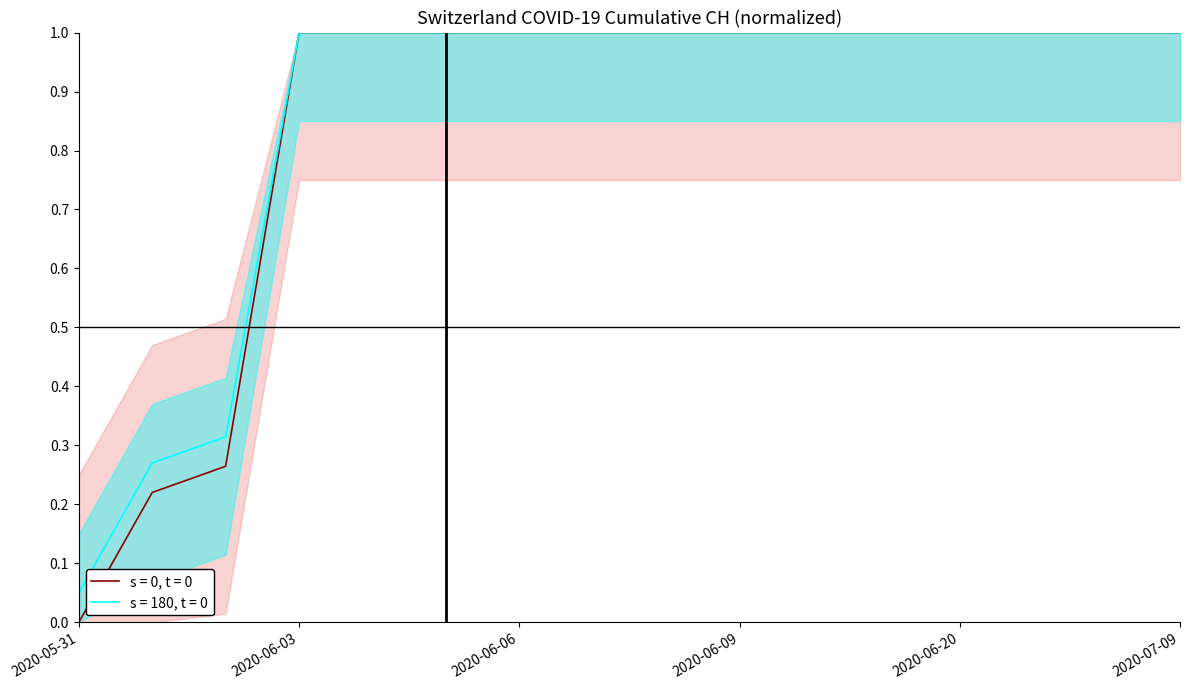

What is the sum of all values?

13.5